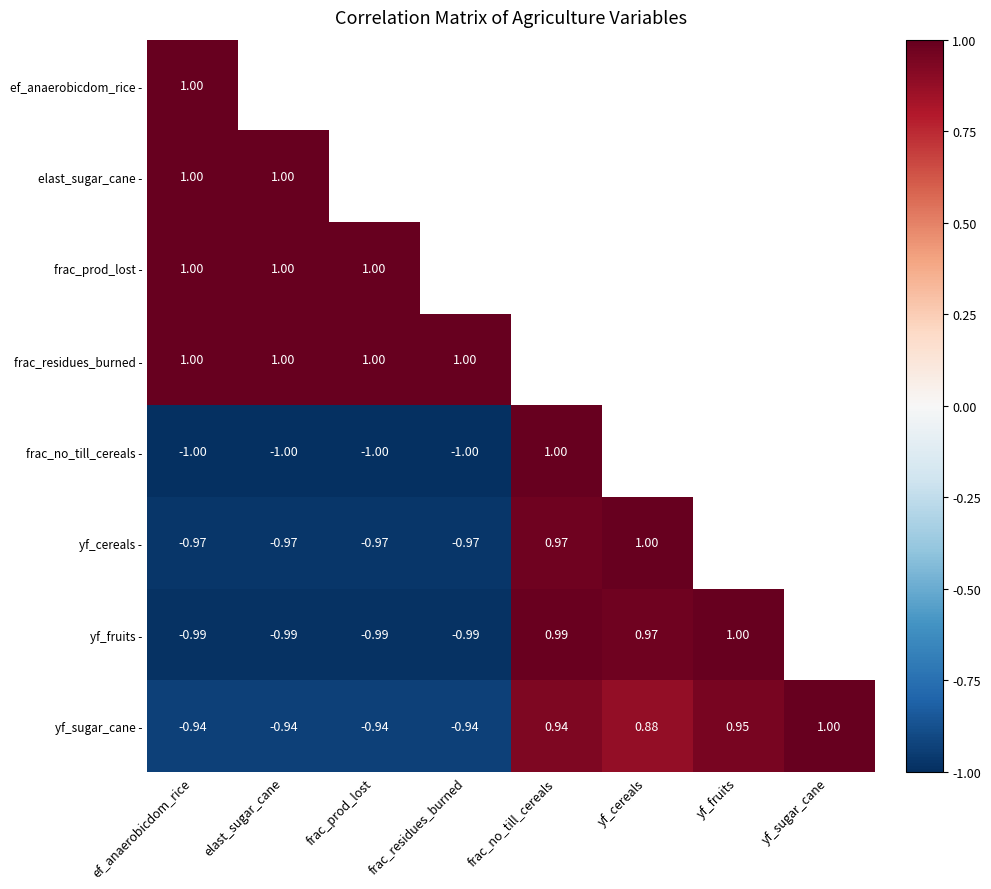

How many data points in yf_sugar_cane - are less than 0?

4